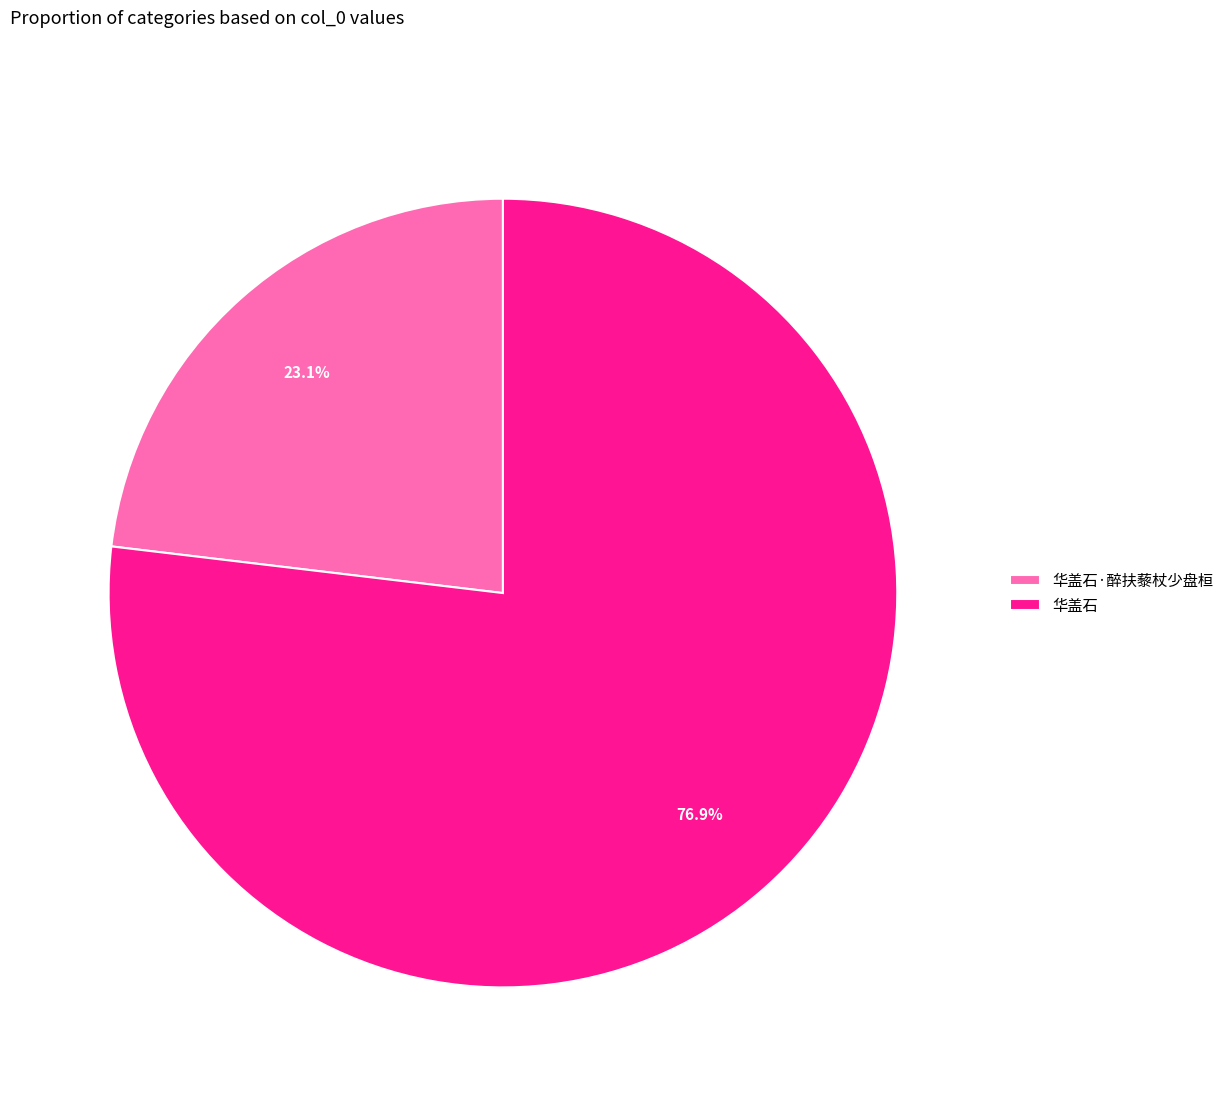

The 华盖石·醉扶藜杖少盘桓 slice represents 14% of the pie. True or false?

False